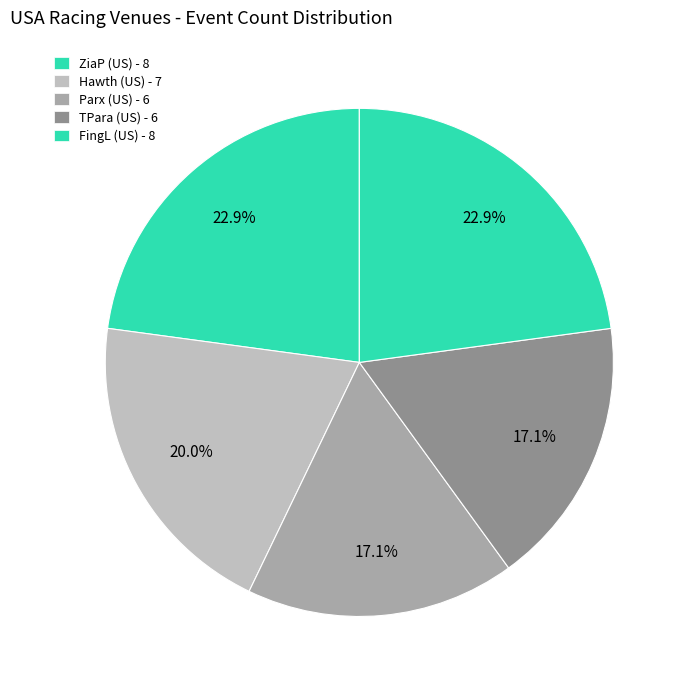

How many slices are in this pie chart?

5